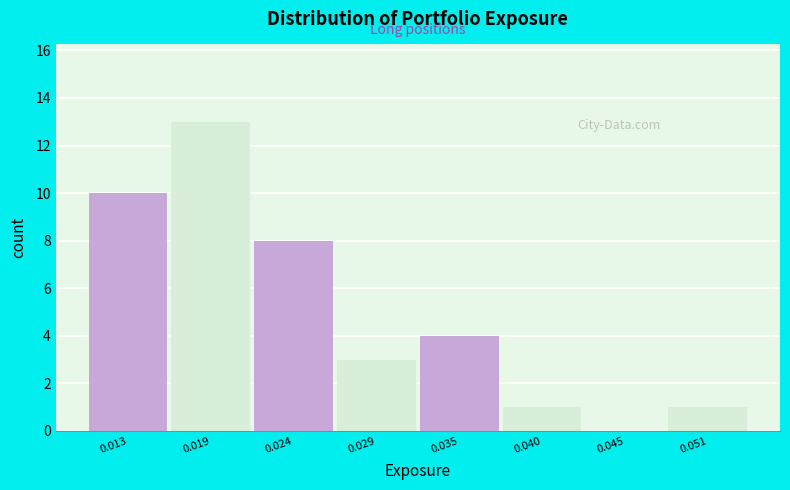

Reading left to right, extract all data points from this chart.

0.013=10	0.019=13	0.024=8	0.029=3	0.035=4	0.040=1	0.045=0	0.051=1